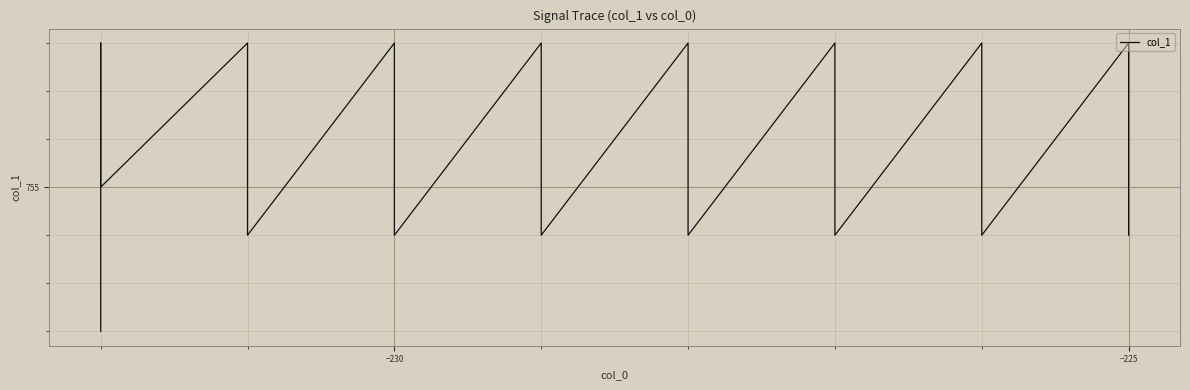

Reading right to left, what are all the values shown in this chart?

754	755	756	757	758	754	755	756	757	758	754	755	756	757	758	754	755	756	757	758	754	755	756	757	758	754	755	756	757	758	754	755	756	757	758	755	756	757	758	752